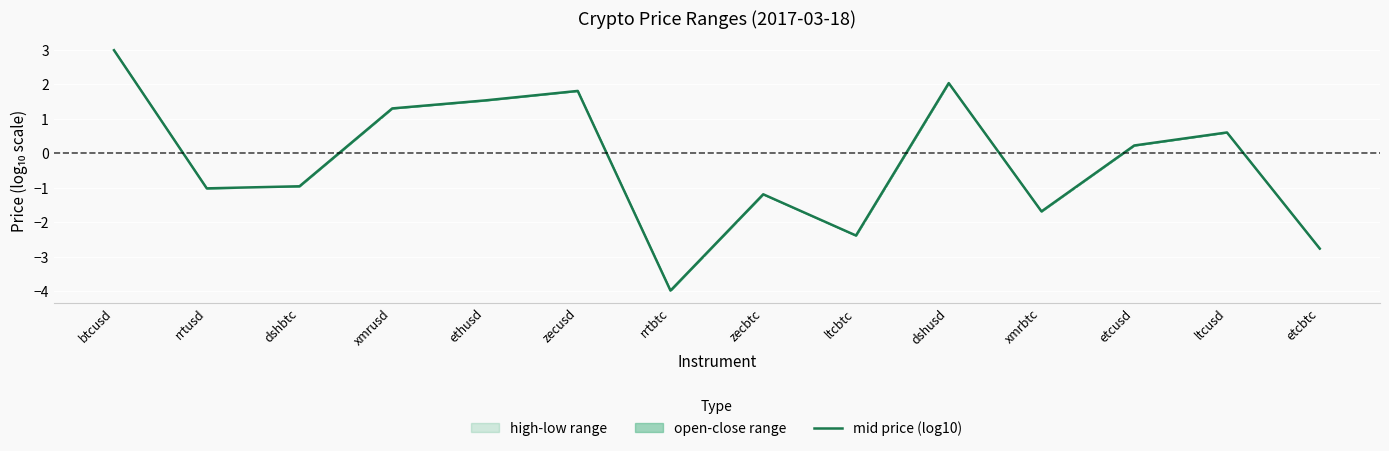

How many interior local valleys (lower than both neighbors) does the data have?

4